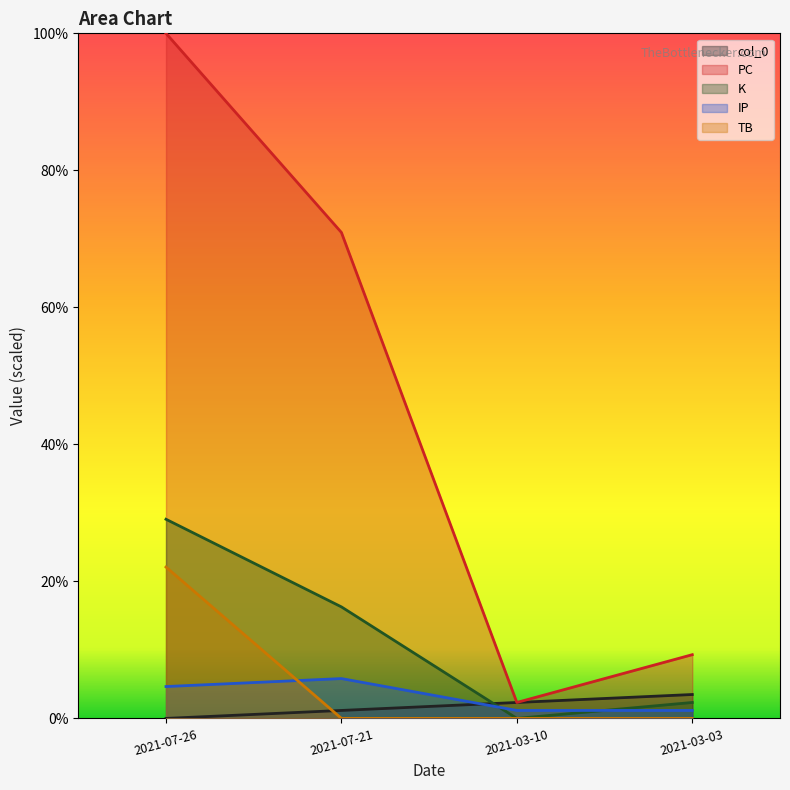

Reading right to left, extract all data points from this chart.

col_0: 2021-03-03=3.5	2021-03-10=2.3	2021-07-21=1.2	2021-07-26=0.0
PC: 2021-03-03=9.3	2021-03-10=2.3	2021-07-21=70.9	2021-07-26=100.0
K: 2021-03-03=2.3	2021-03-10=0.0	2021-07-21=16.3	2021-07-26=29.1
IP: 2021-03-03=1.2	2021-03-10=1.2	2021-07-21=5.8	2021-07-26=4.7
TB: 2021-03-03=0.0	2021-03-10=0.0	2021-07-21=0.0	2021-07-26=22.1